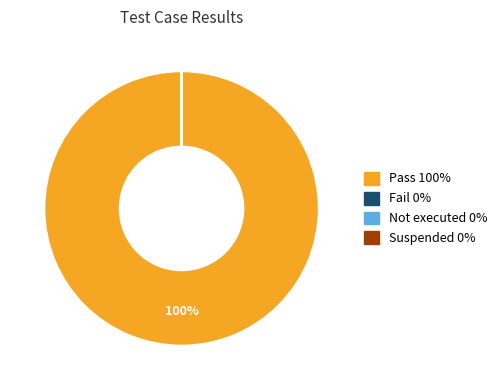

What percentage is the Pass slice, to the nearest percent?

100%